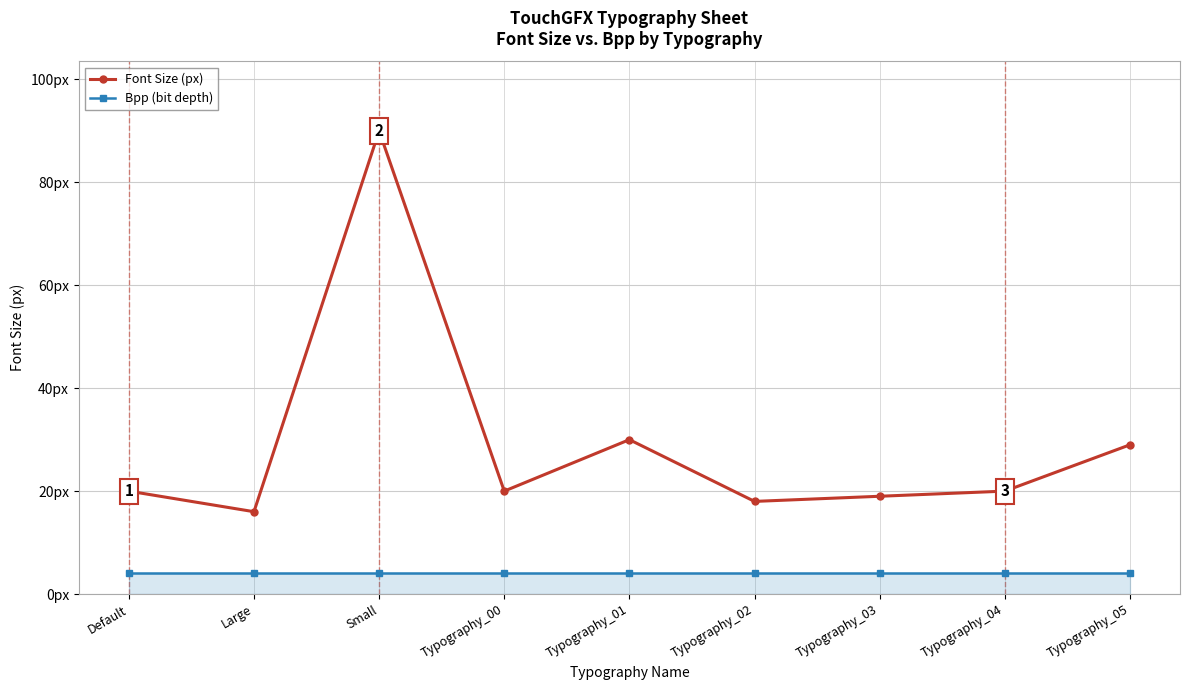

What is the total value across all series at Large?

20